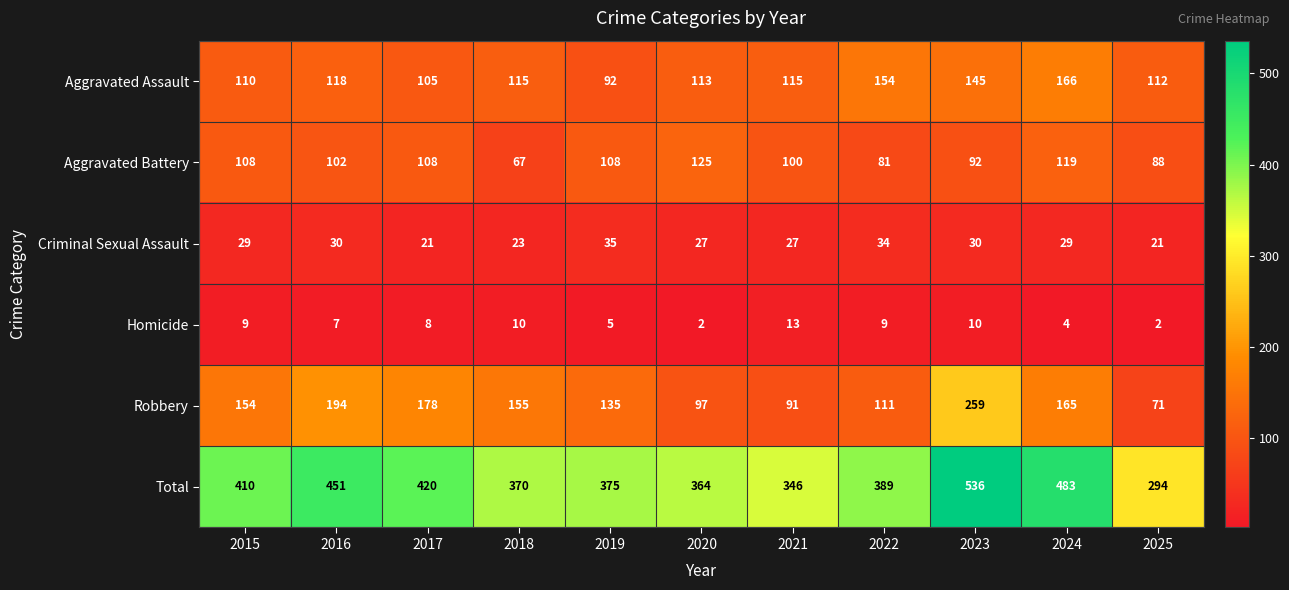

Which series has the widest spread of values?

Total